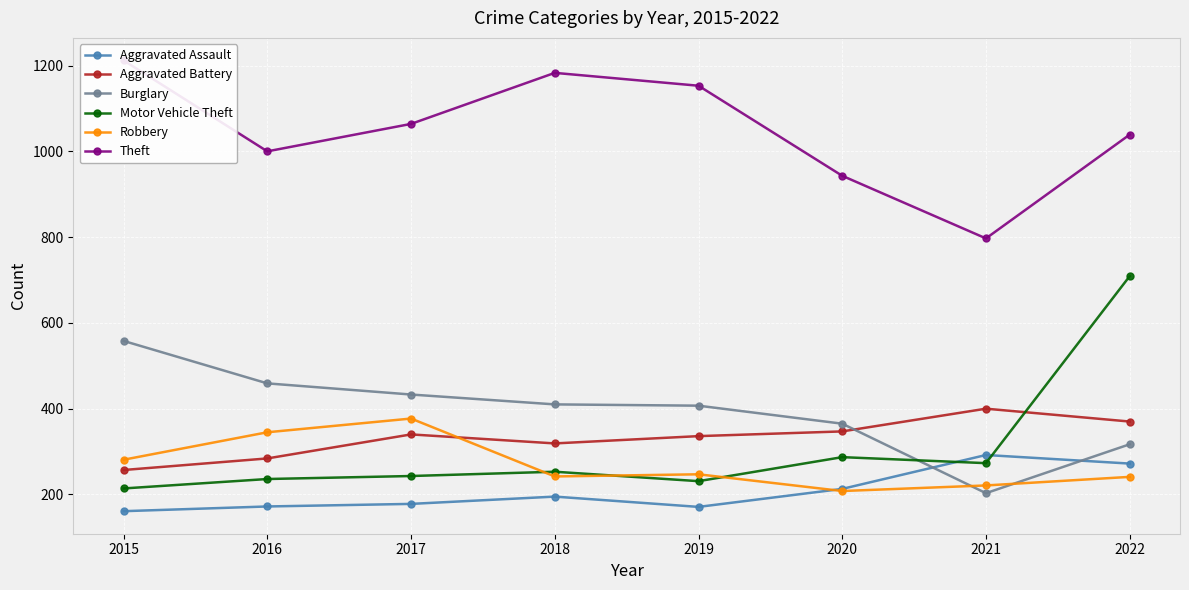

True or false: Aggravated Assault and Aggravated Battery cross at least once.

False